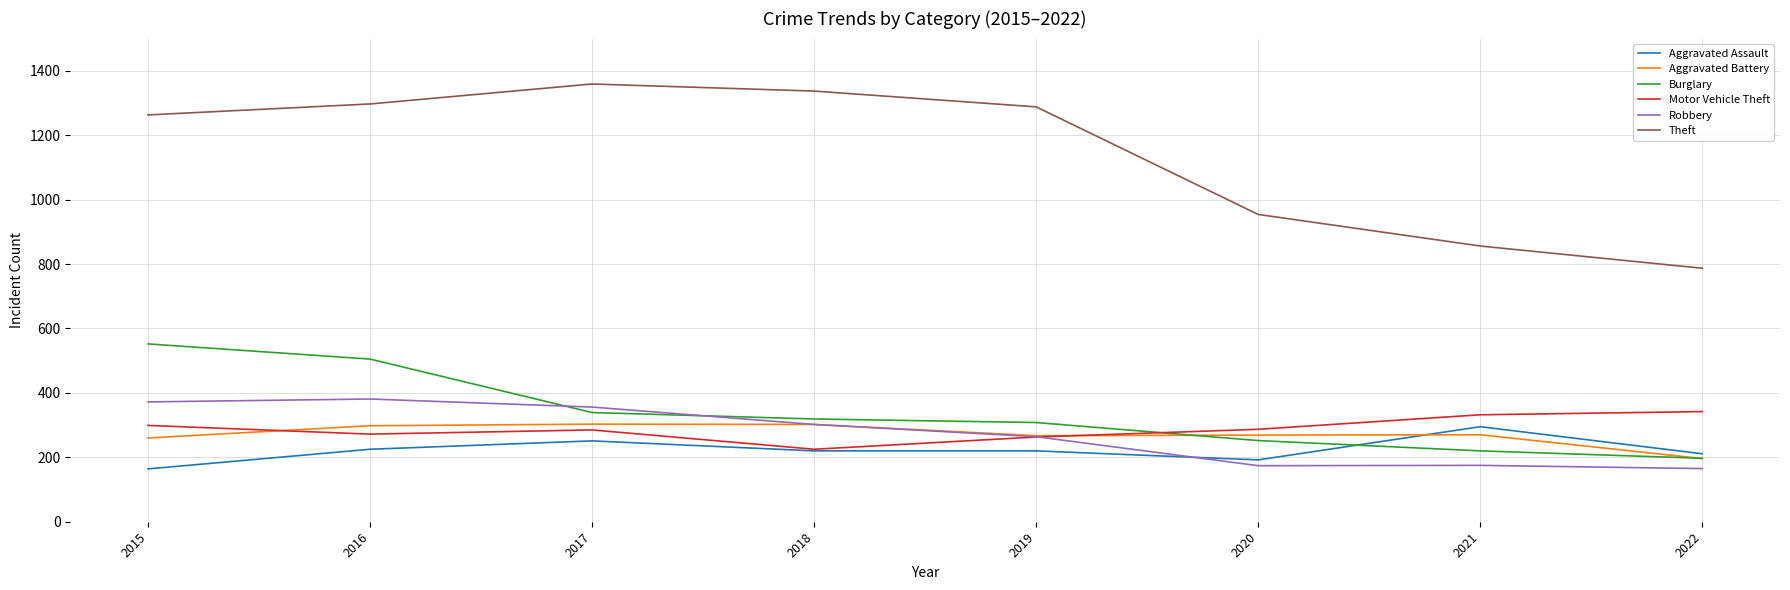

True or false: Burglary has a value of 220 at 2021.

True